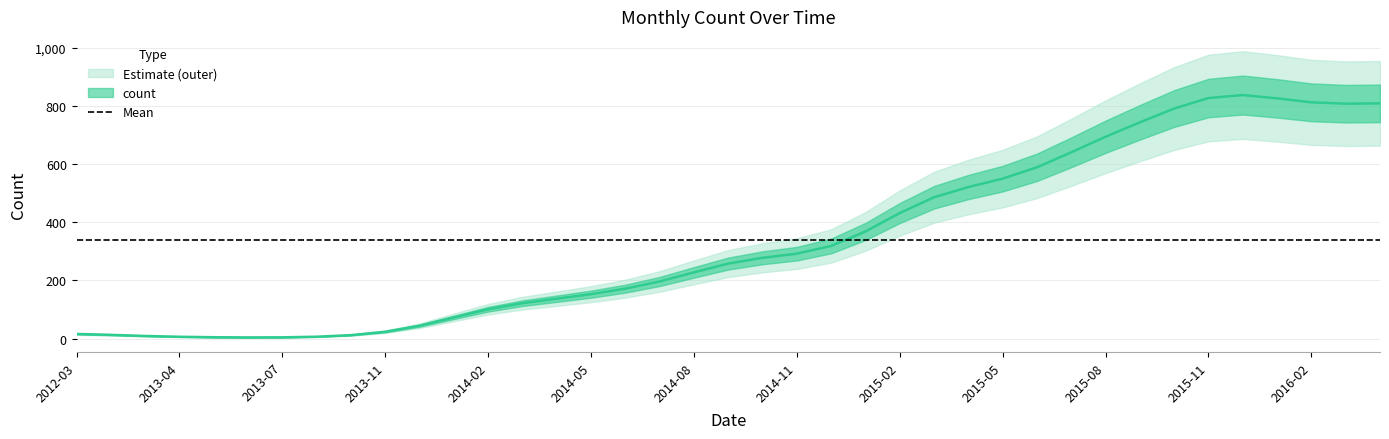

Which category has the highest value across all series?

2015-12